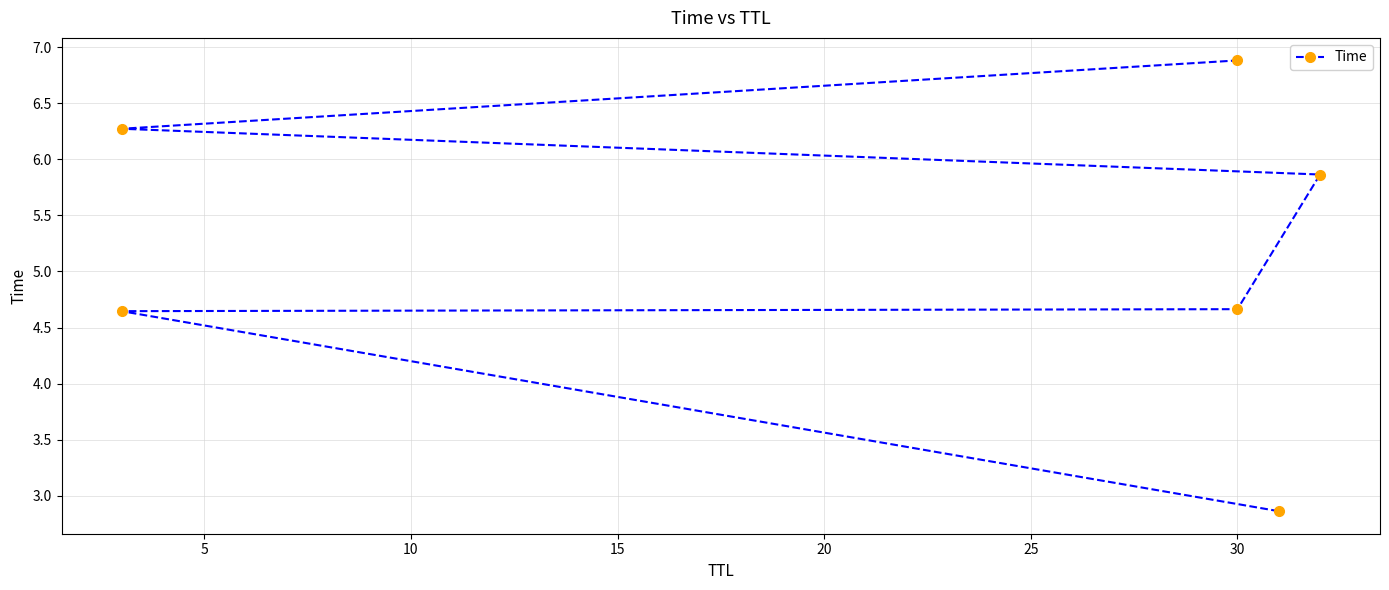

How many lines are shown in the chart?

1